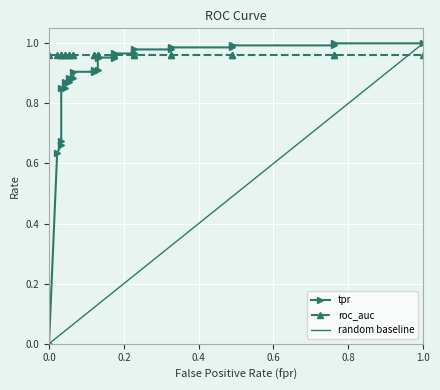

Is this an area chart (filled region under the line)?

No